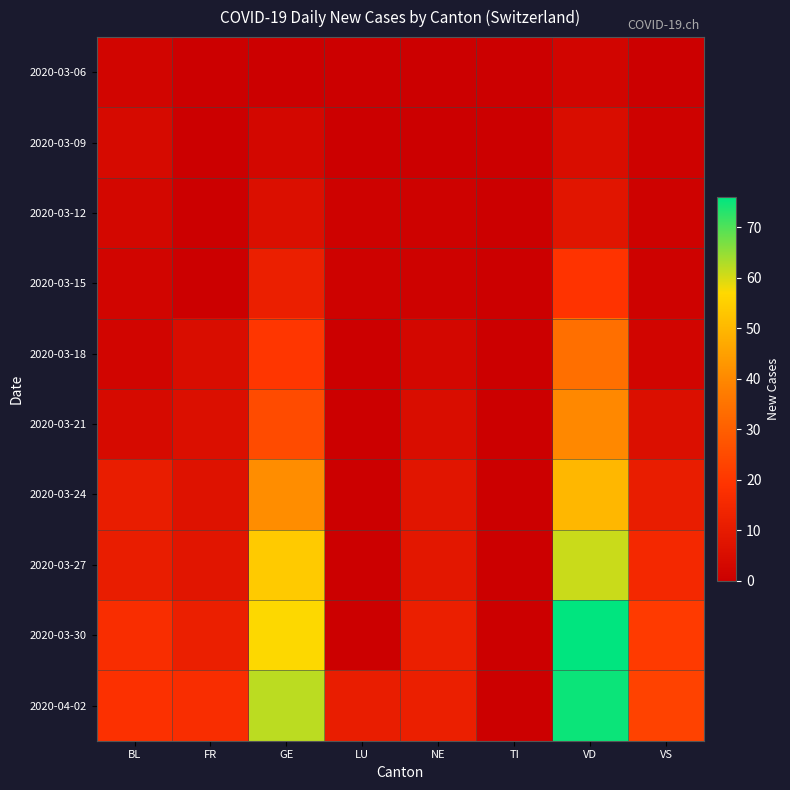

Which series has the largest range (max minus min)?

2020-03-30